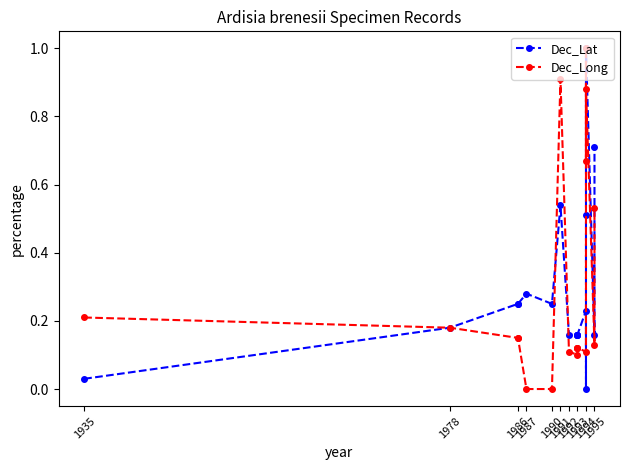

What is the average value of the Dec_Long series?

0.3